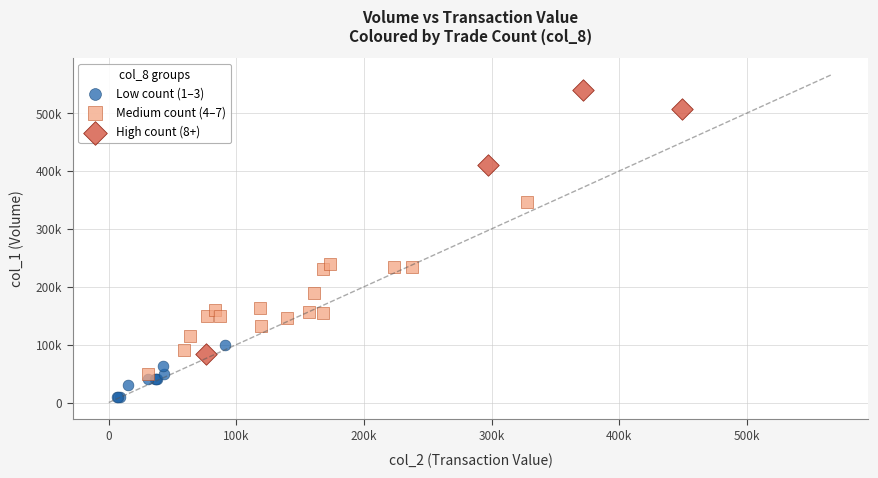

What are all the series names shown in the legend?

Low count (1–3), Medium count (4–7), High count (8+)